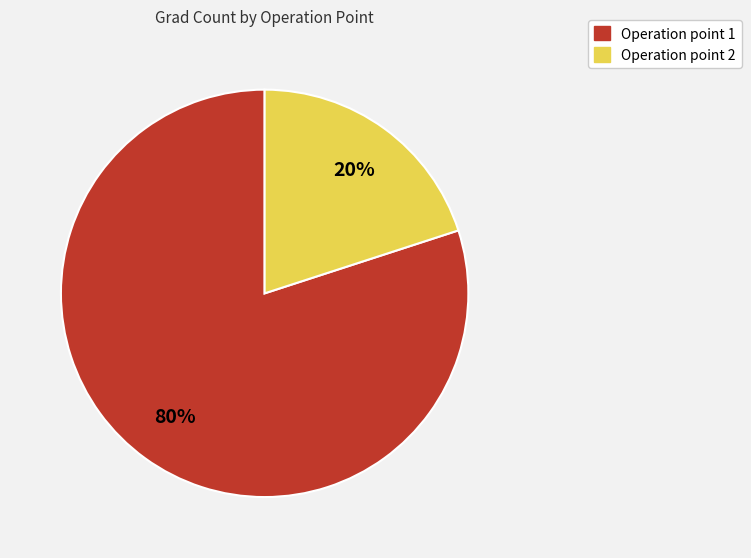

How many segments does this pie chart have?

2